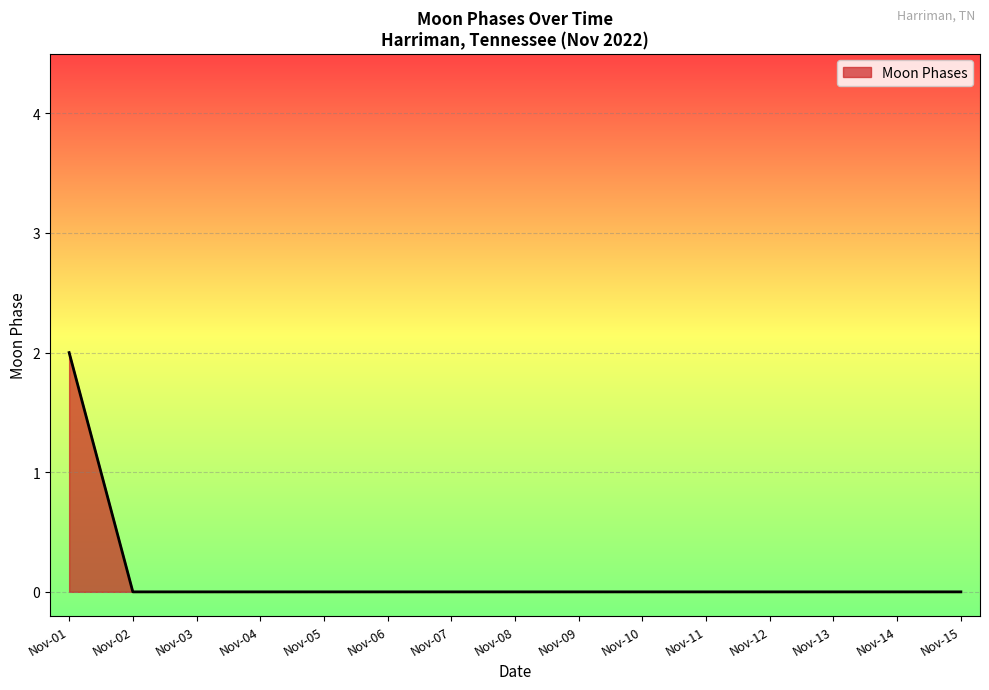

Is it true that the value at Nov-11 is 1?

False